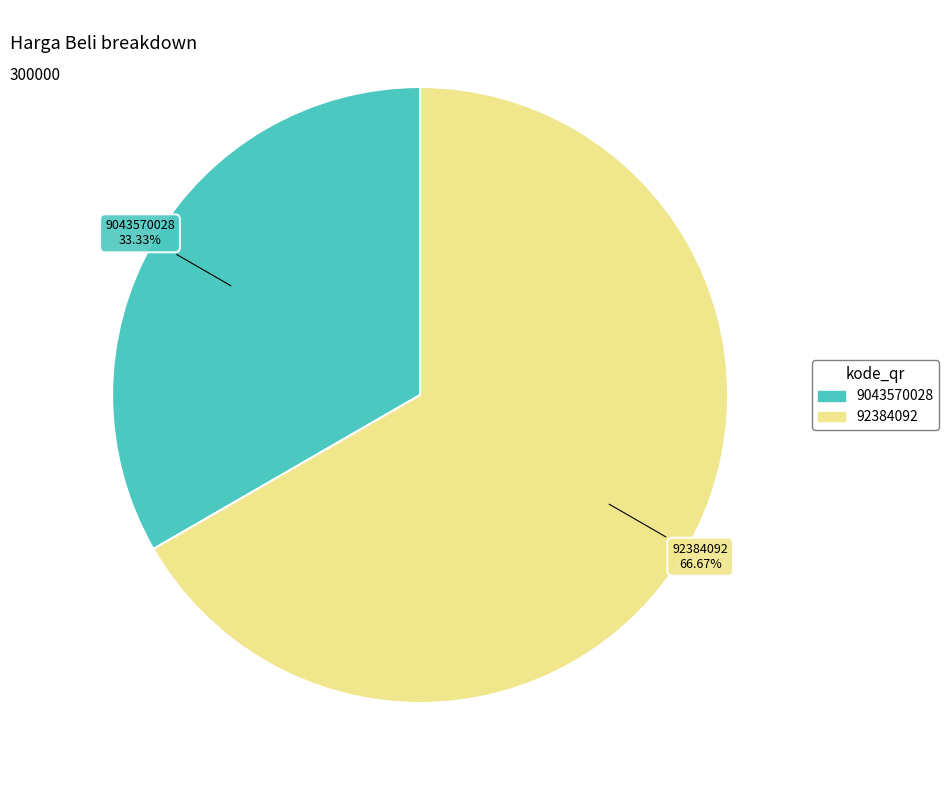

Do 92384092 and 9043570028 together represent more than half of the pie?

Yes